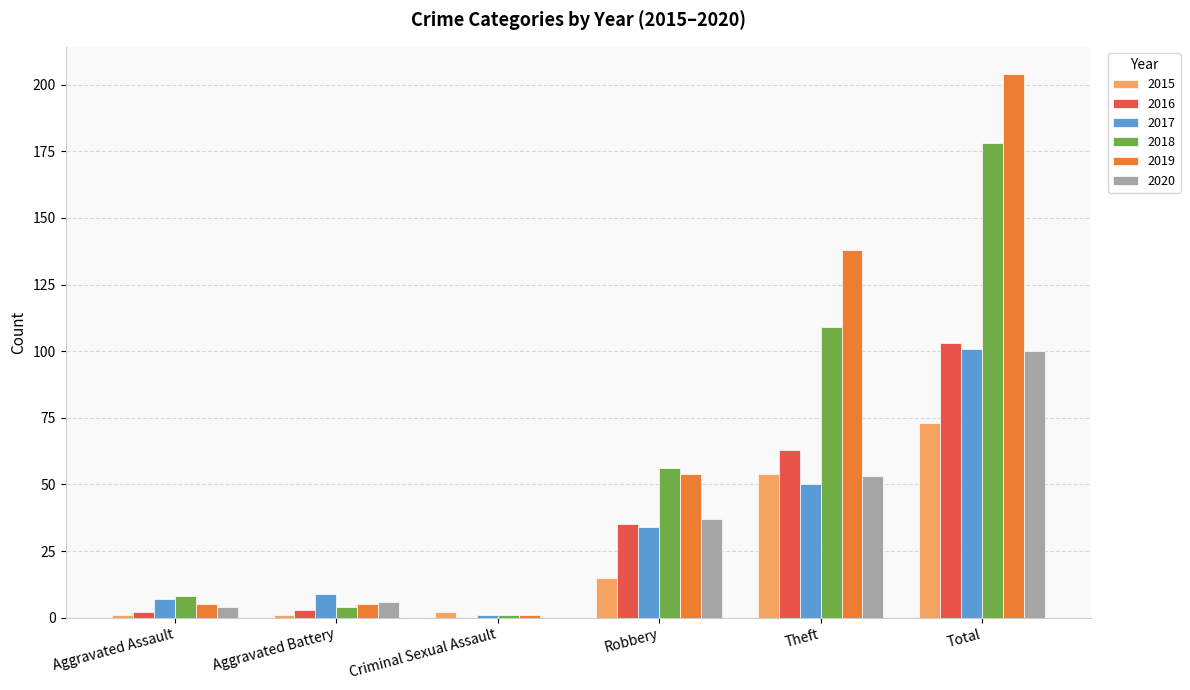

How many positive values does the 2016 series have?

5